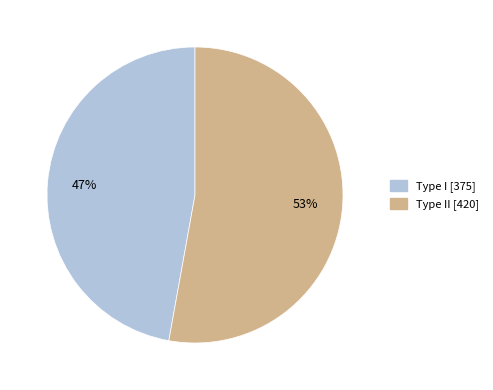

To the nearest percent, what is the average slice percentage?

50%